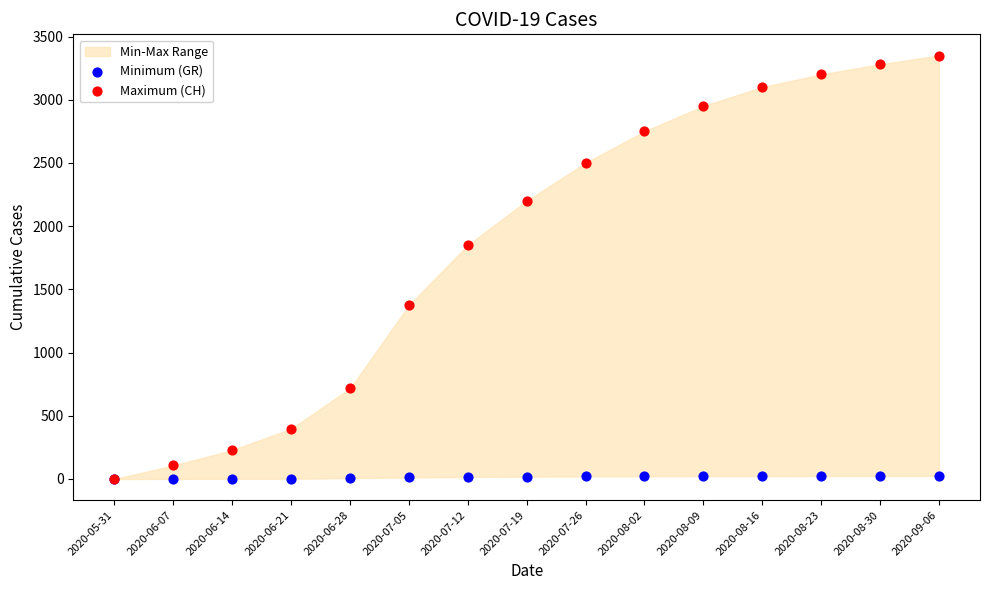

Which series reaches the maximum Y coordinate?

Maximum (CH)